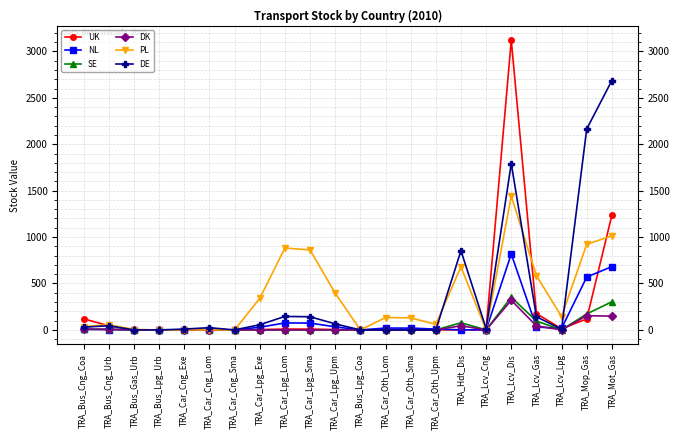

How many data points in DK are above 0?

13